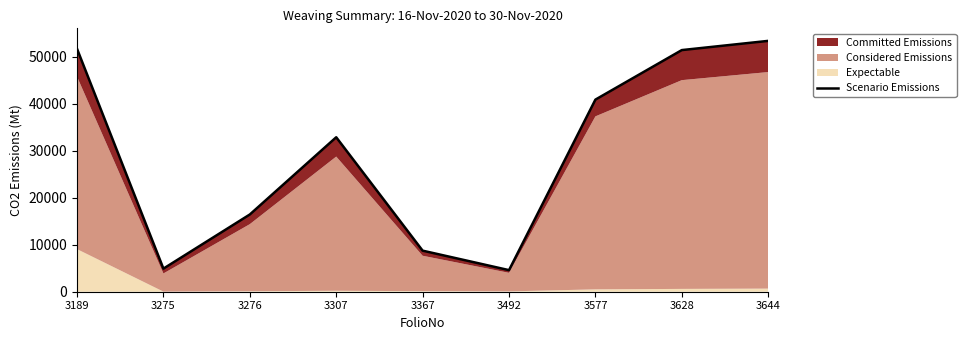

What is the value of the 2nd point from the left?

4914.2